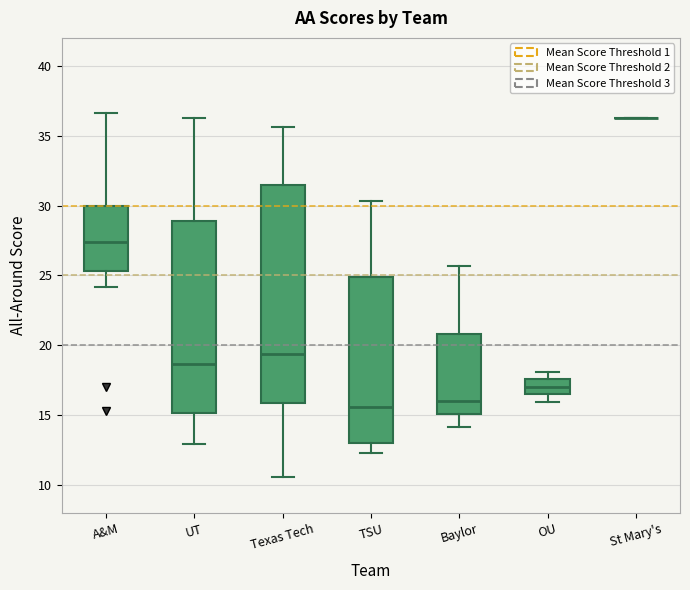

Reading left to right, read every box against the y-axis: the position of its median line, the range the box covers, and the ends of its whiskers. The values are not printed on the chart, so give them approximately, as read against the axis.

A&M: median 27.5, box 25.5 to 30.0, whiskers 24.0 to 36.5
UT: median 18.5, box 15.0 to 29.0, whiskers 13.0 to 36.5
Texas Tech: median 19.5, box 16.0 to 31.5, whiskers 10.5 to 35.5
TSU: median 15.5, box 13.0 to 25.0, whiskers 12.5 to 30.5
Baylor: median 16.0, box 15.0 to 21.0, whiskers 14.0 to 25.5
OU: median 17.0, box 16.5 to 17.5, whiskers 16.0 to 18.0
St Mary's: box collapsed to a line at 36.5, whiskers 36.5 to 36.5